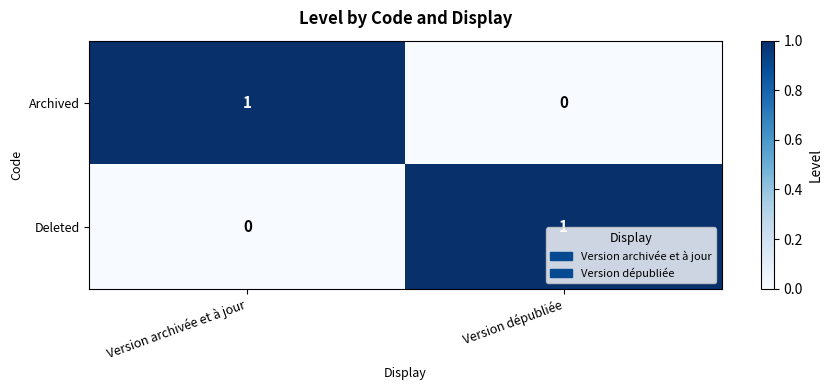

Is it true that Archived equals 0 at Version dépubliée?

True